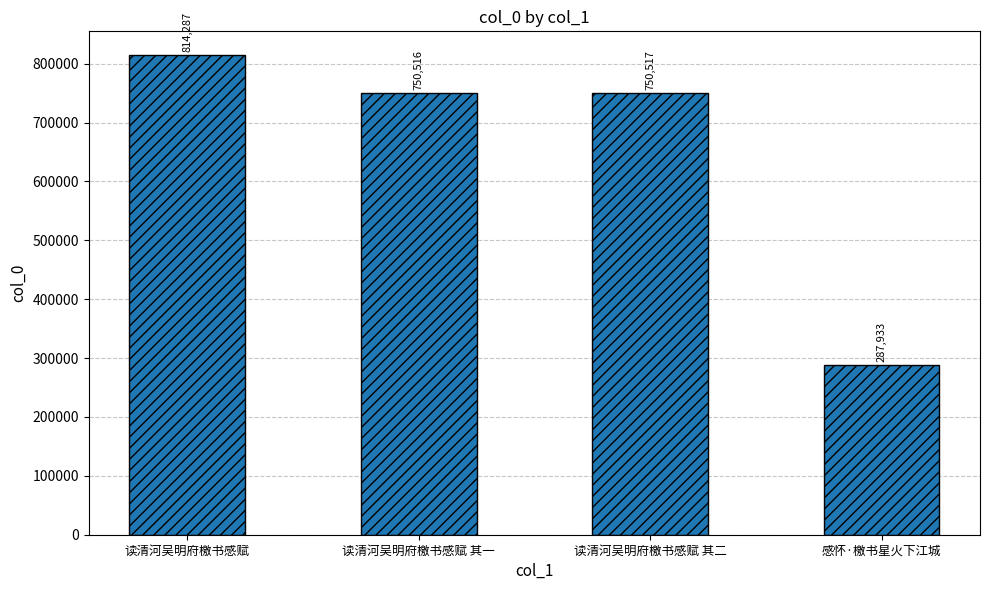

What is the value of the 4th bar from the left?

287933